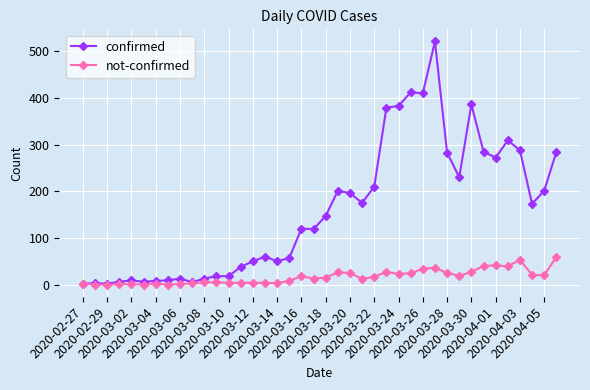

What is the maximum value shown in the chart?

521